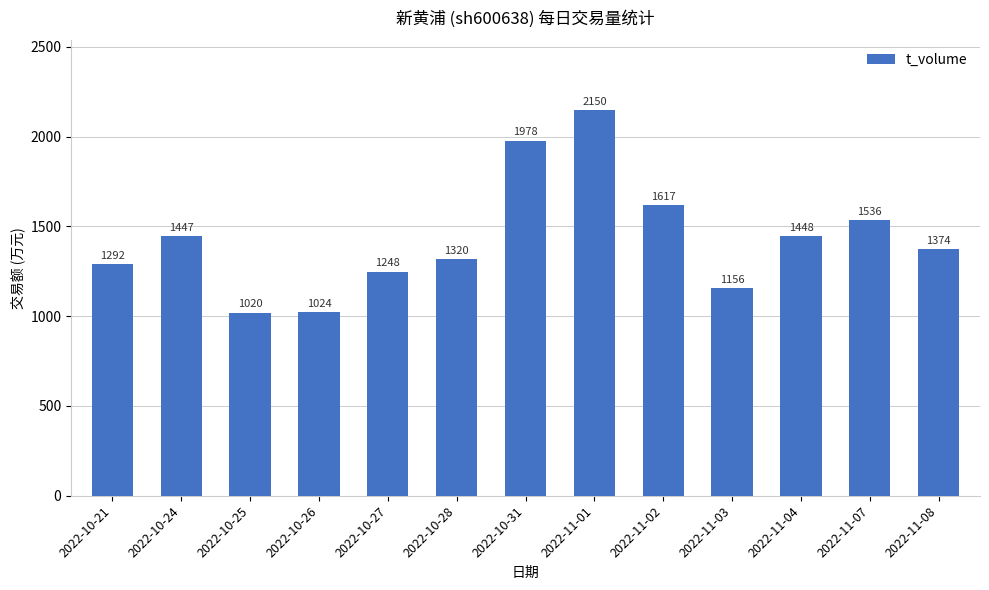

How many categories are shown in the chart?

13